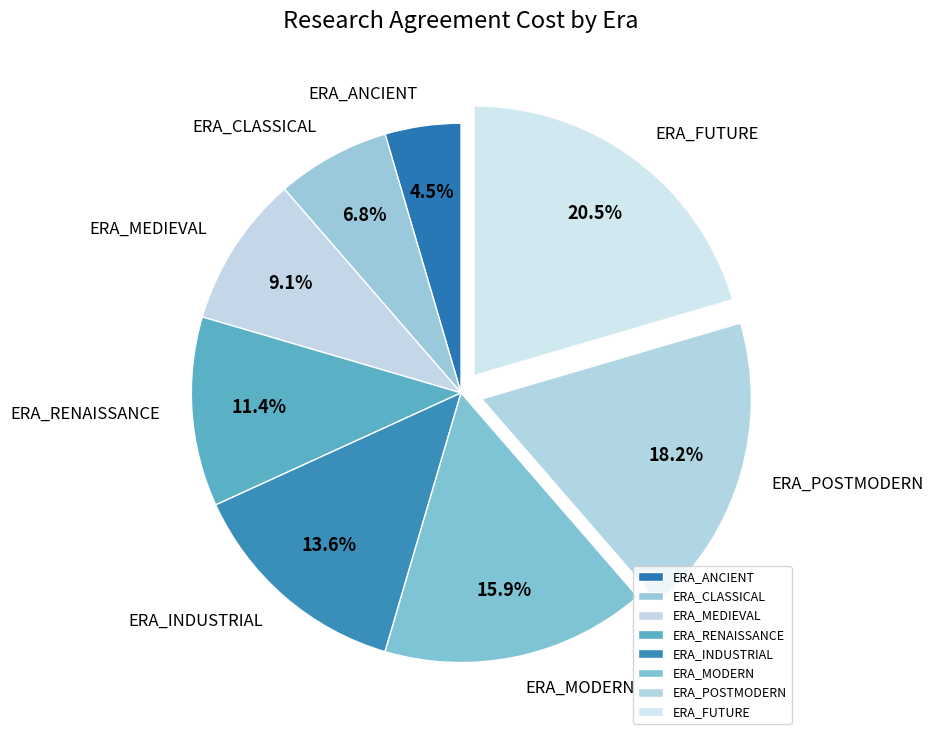

To the nearest percent, what portion does ERA_POSTMODERN represent?

18%